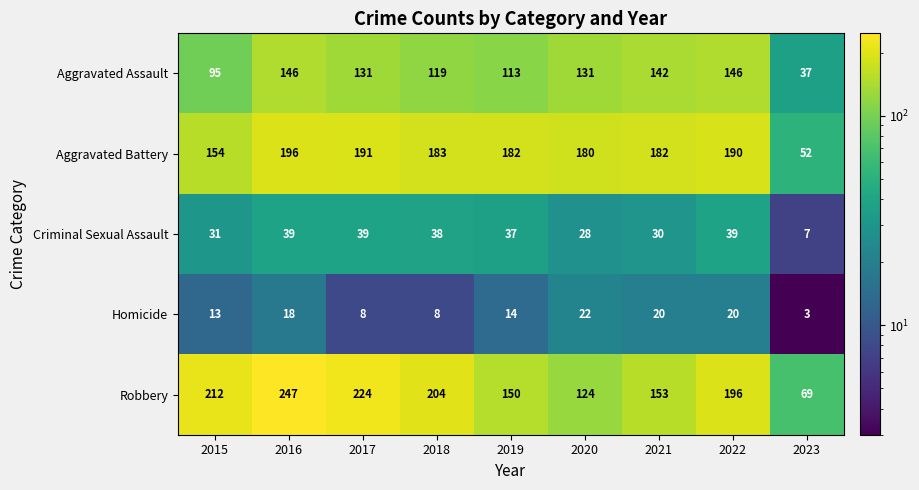

The Aggravated Battery series shows 285 at 2022. True or false?

False